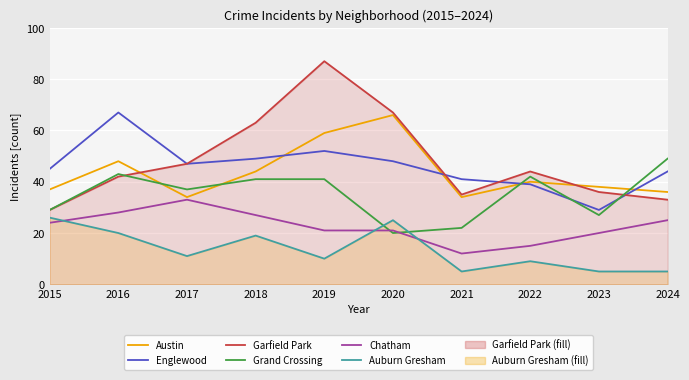

What is the maximum value shown in the chart?

87